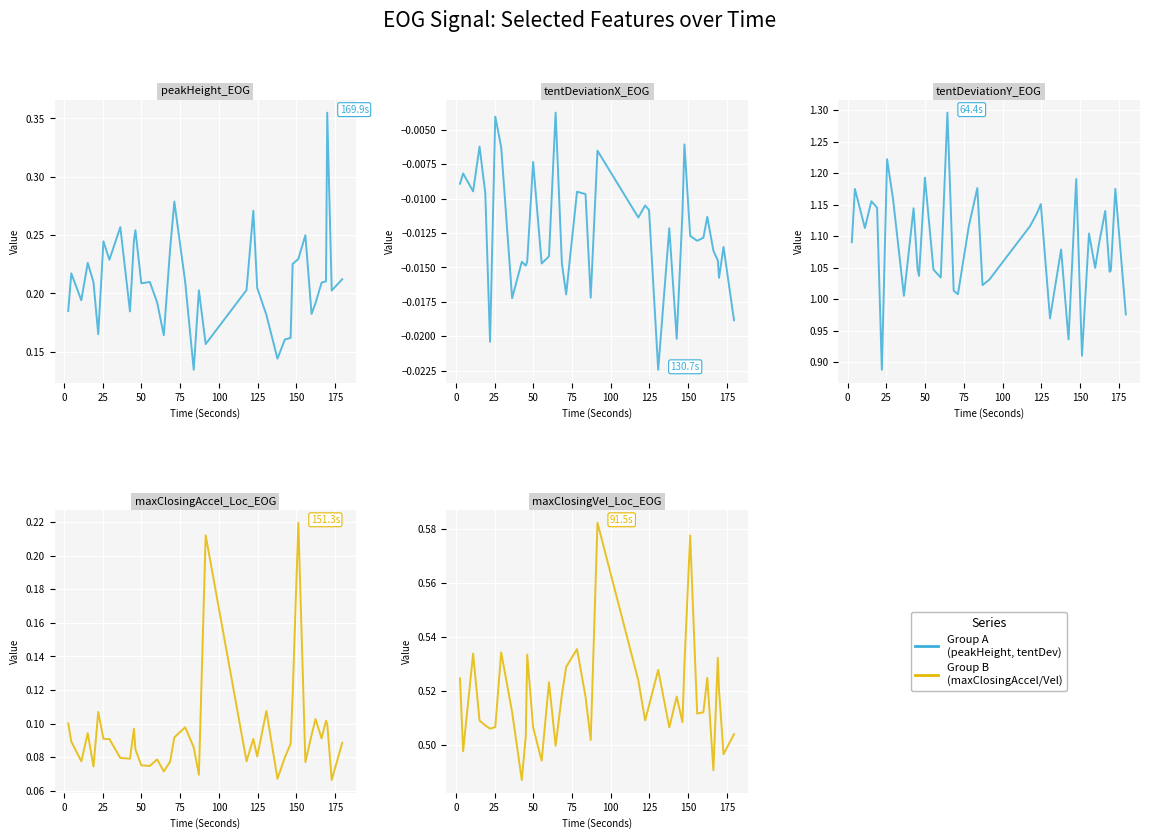

How many lines are shown in the chart?

5